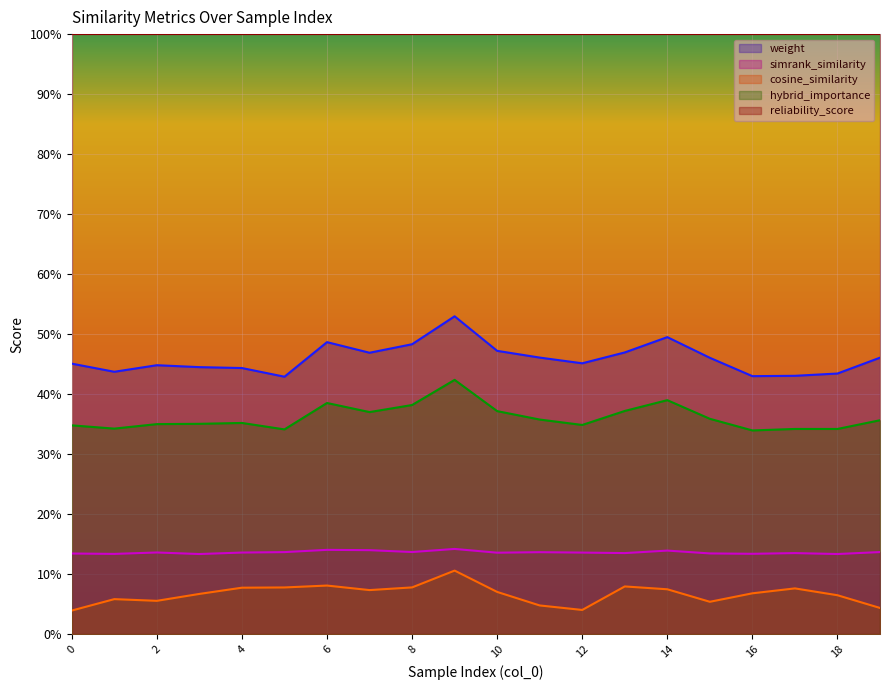

Between 12 and 14, which series saw the biggest shift?

weight